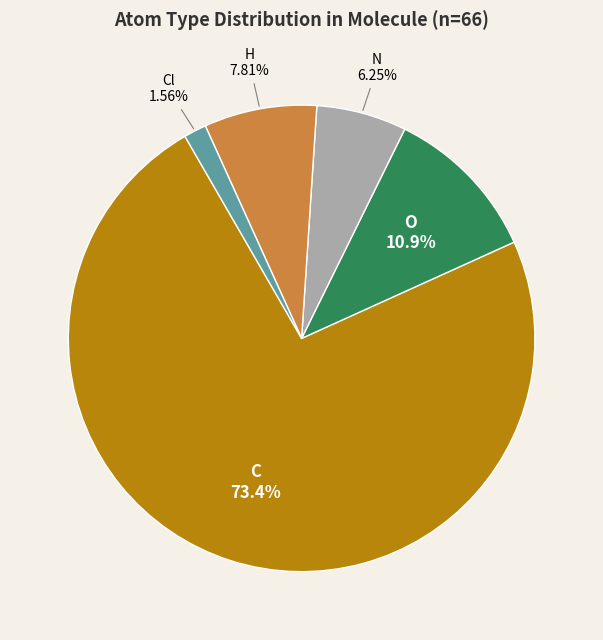

Which has a higher value, Cl or H?

H